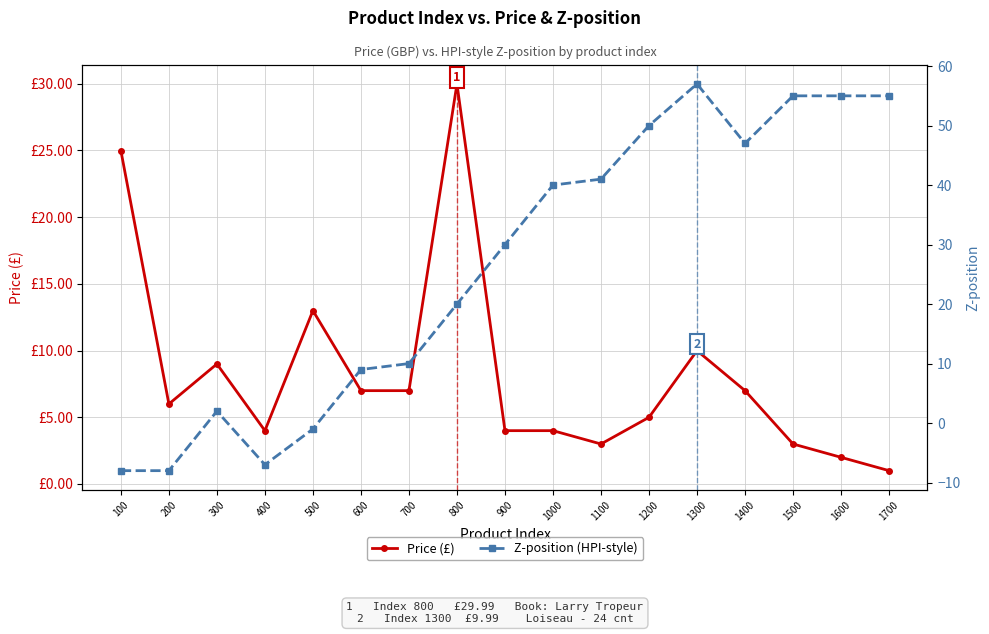

List the labels in order of Price (£) value, largest first.

800, 100, 500, 1300, 300, 600, 700, 1400, 200, 1200, 400, 900, 1000, 1100, 1500, 1600, 1700